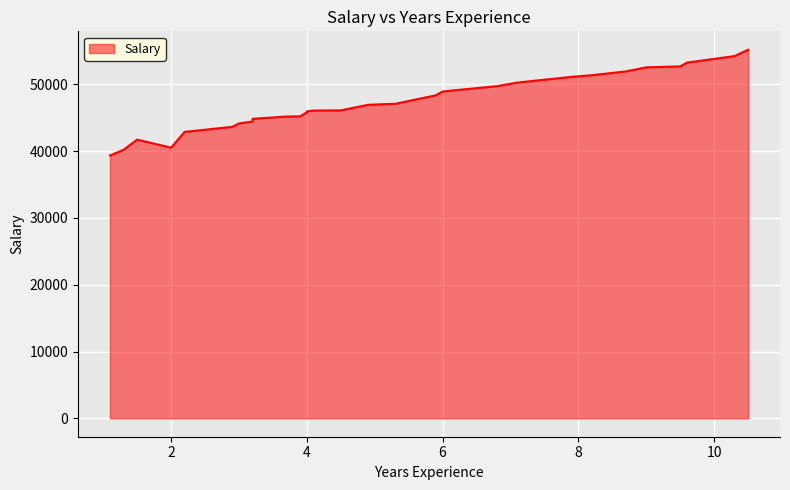

What is the label of the 7th point from the left?

3.0